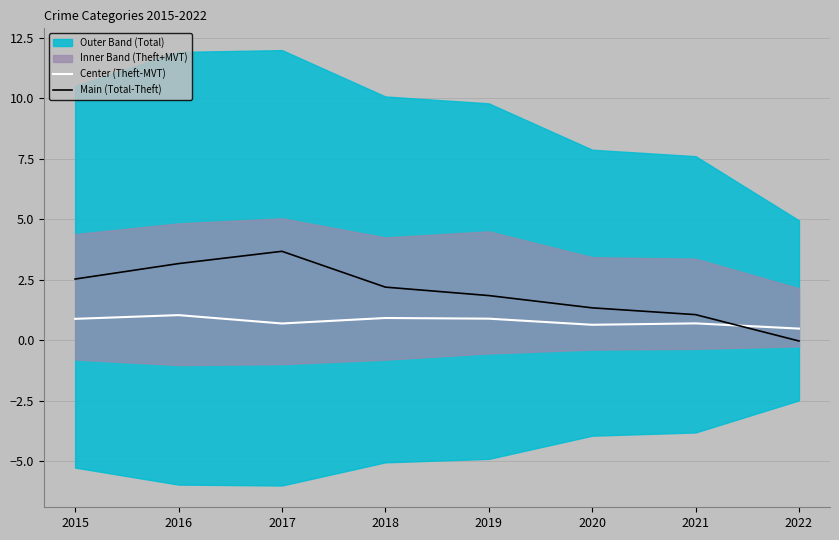

Rank the categories by Main (Total-Theft) value from highest to lowest.

2017, 2016, 2015, 2018, 2019, 2020, 2021, 2022